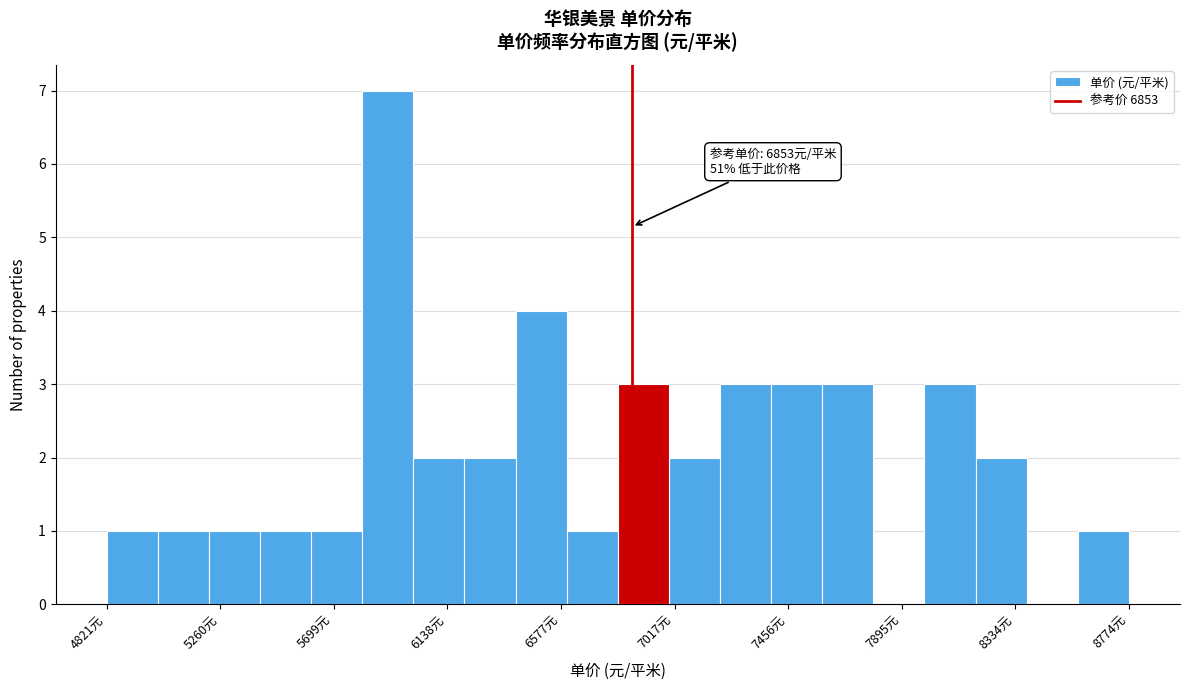

Read against the x-axis, roughly where is the centre of the tallest bar?

5900